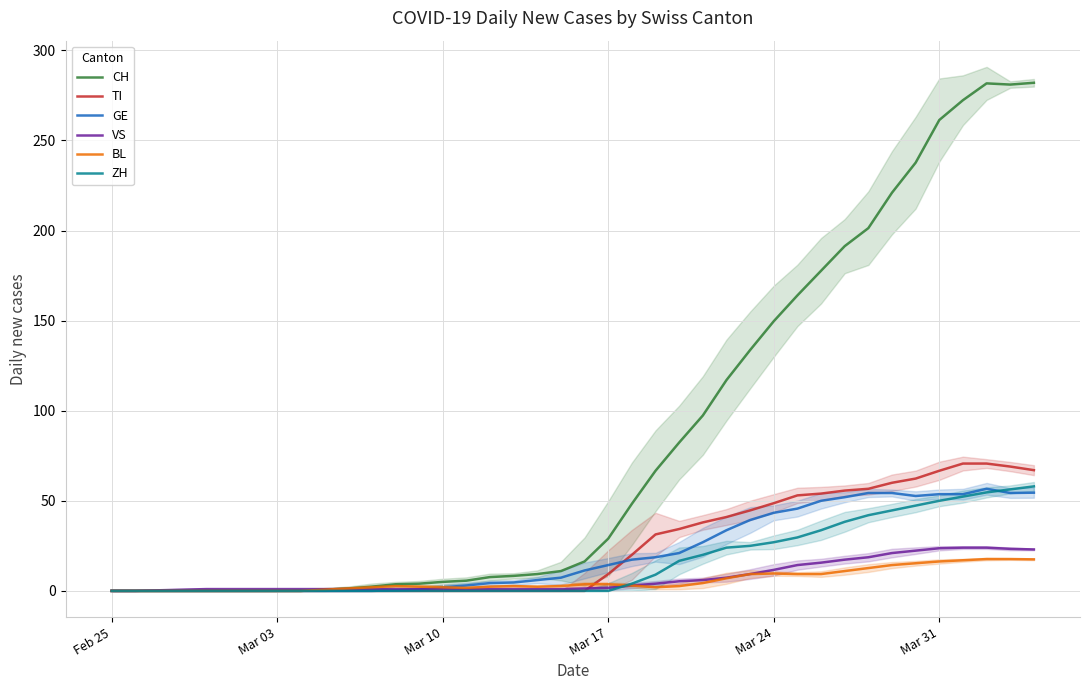

What is the highest value of the GE series?

56.7